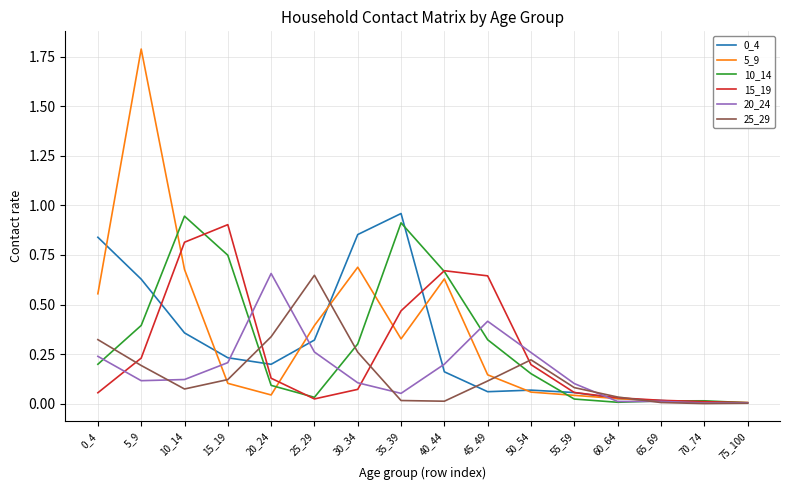

Which series has the widest spread of values?

5_9